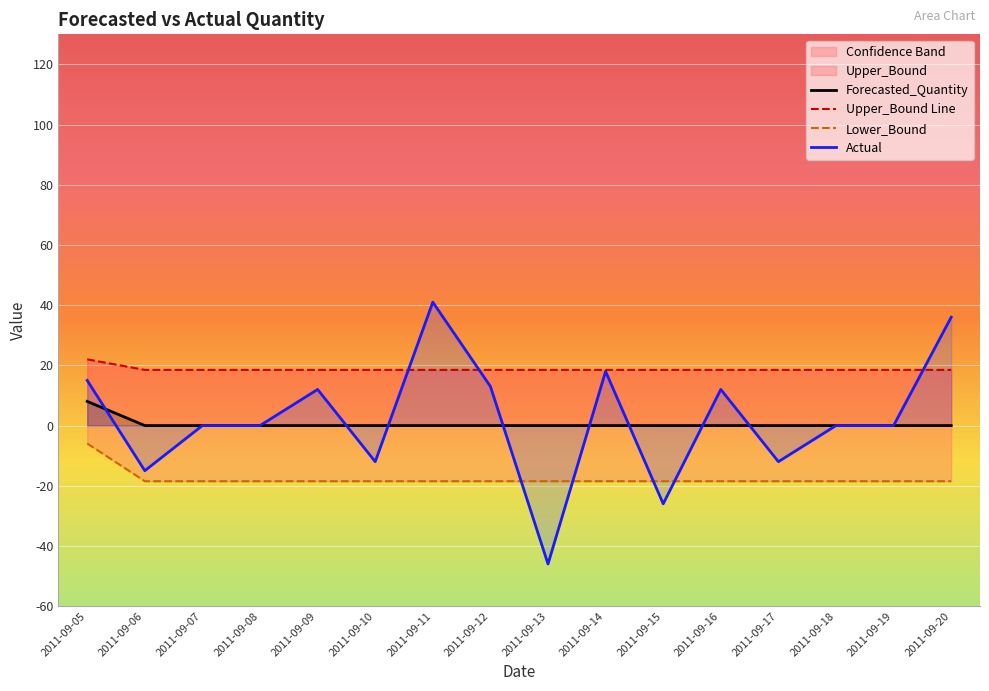

At which label does Forecasted_Quantity reach its minimum?

2011-09-06